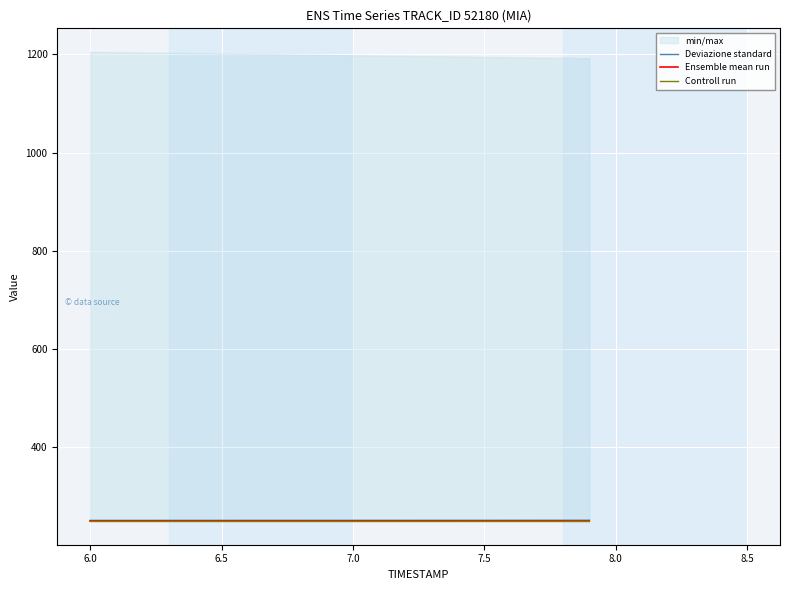

At how many categories does at least one series exceed 249?

20